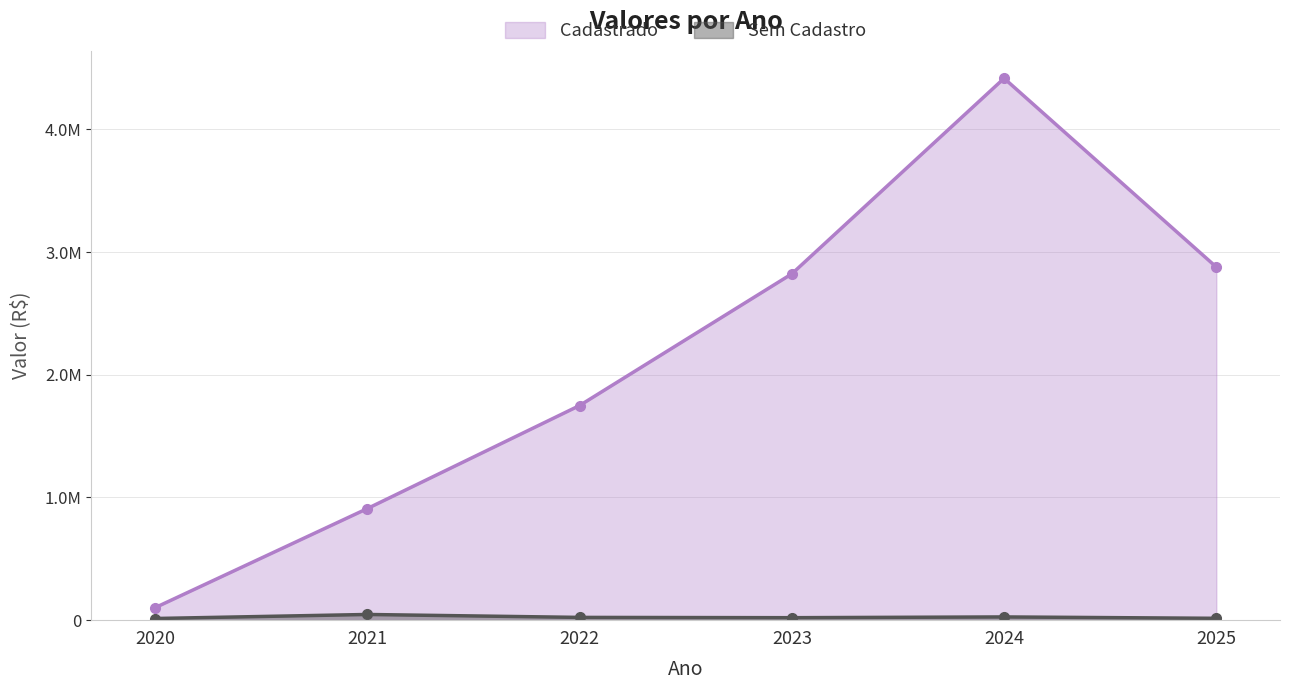

True or false: Cadastrado and Sem Cadastro intersect in this chart.

False